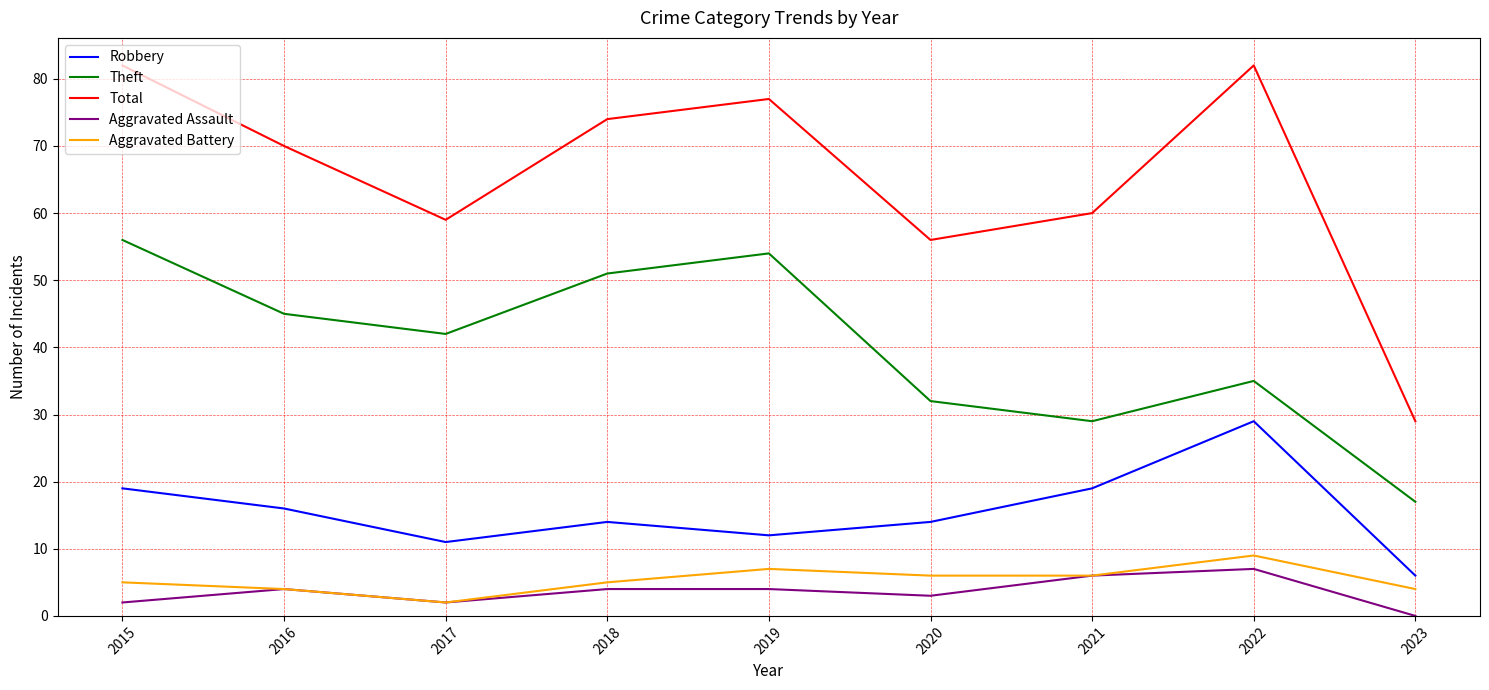

True or false: Robbery has a value of 42 at 2022.

False